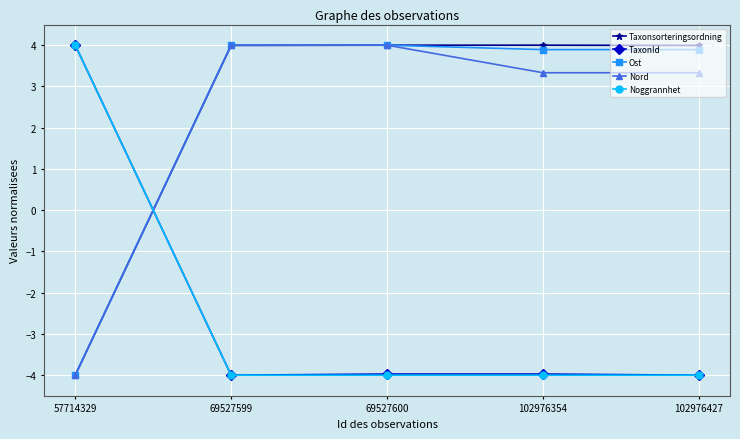

How many values in Taxonsorteringsordning are above zero?

4